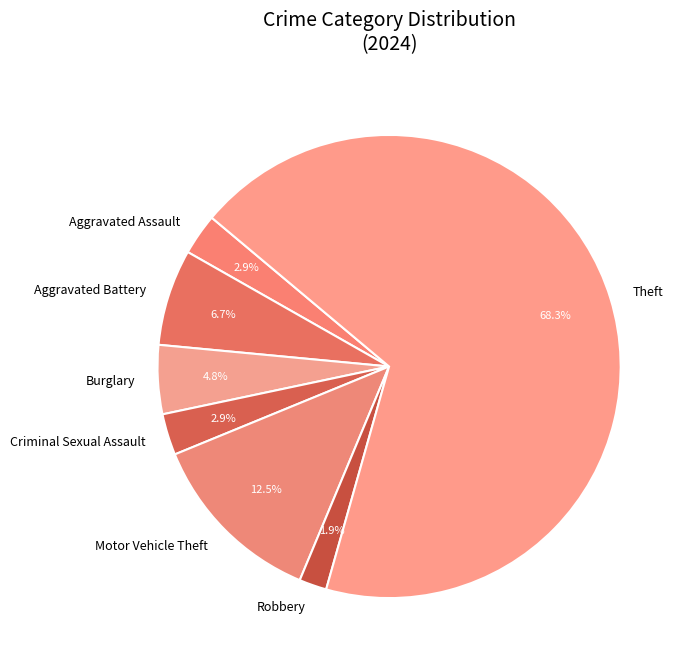

How many segments does this pie chart have?

7